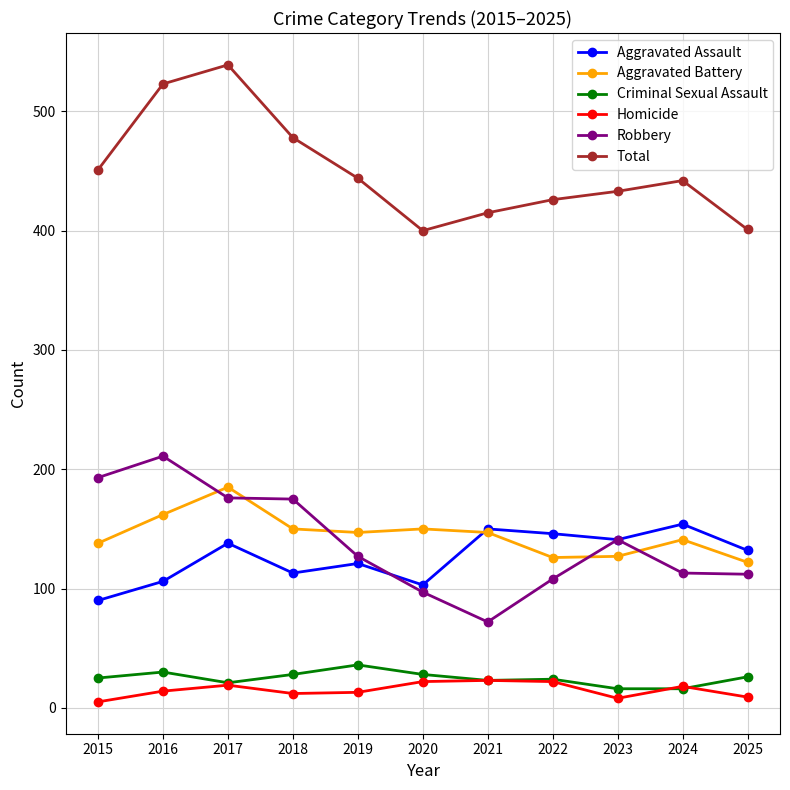

What is the difference between the Aggravated Battery values at 2022 and 2019?

21